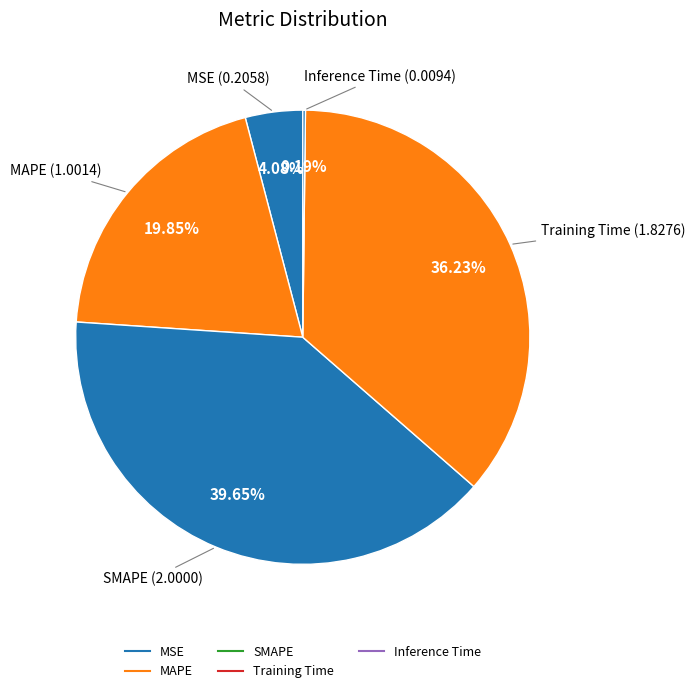

Is there any slice that represents more than half of the pie?

No